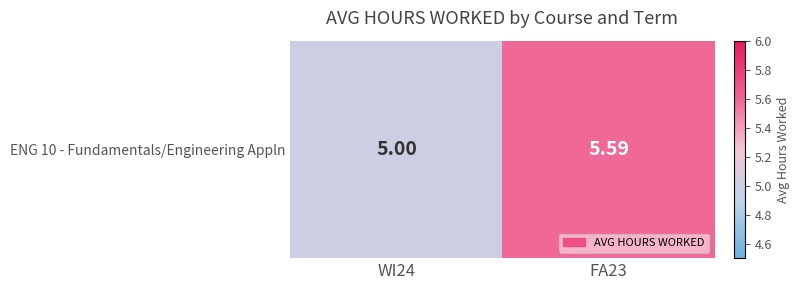

Is it true that the value at WI24 is 5.0?

True